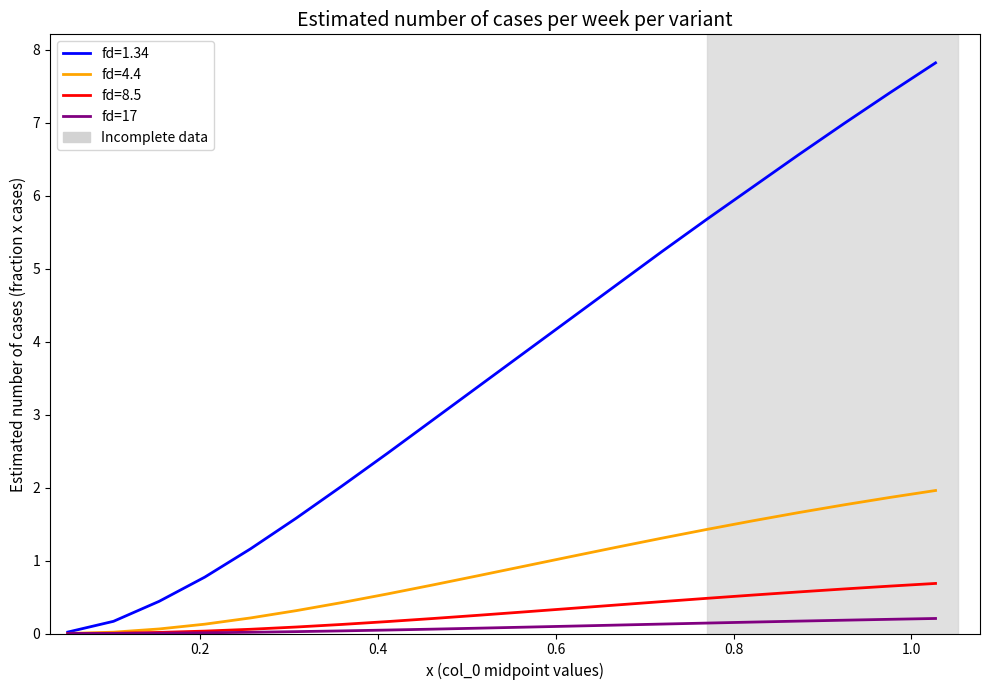

List the series in order of their peak value, lowest first.

fd=17, fd=8.5, fd=4.4, fd=1.34